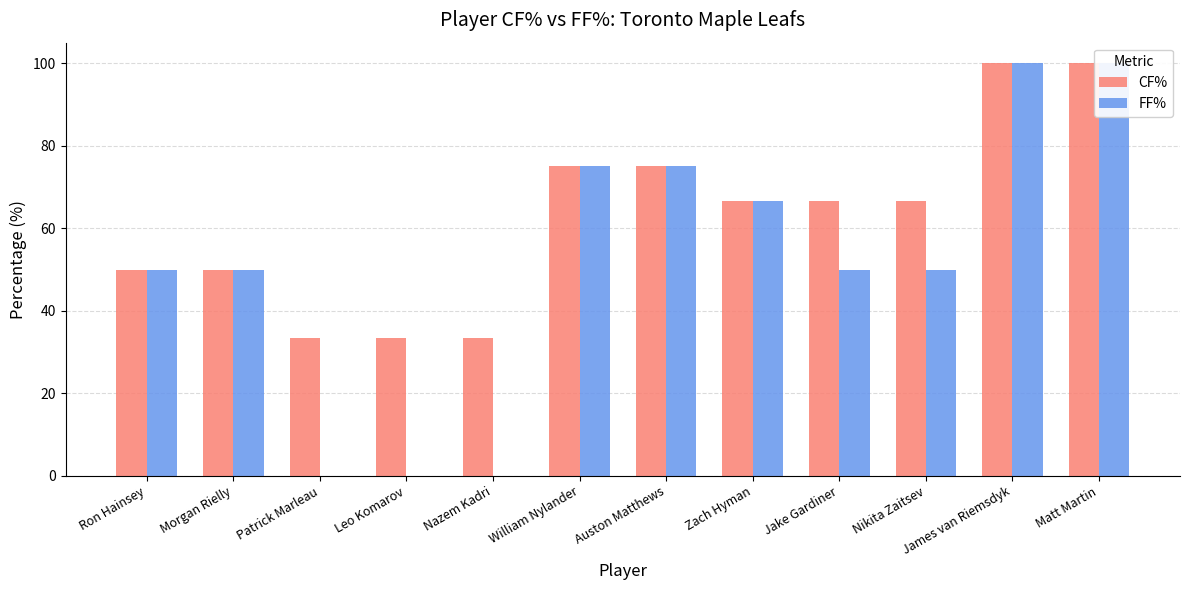

What is the minimum value for CF%?

33.3